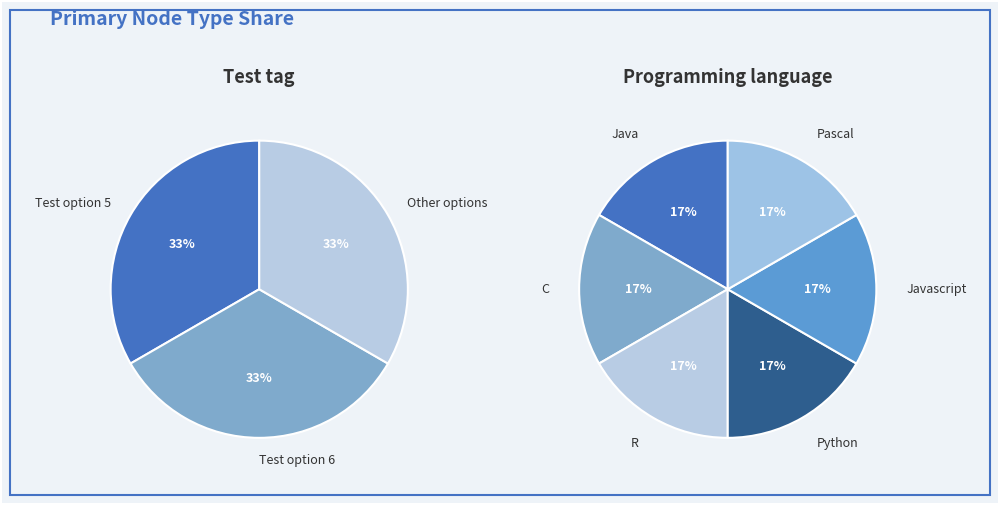

Is Test tag the majority of the pie?

No